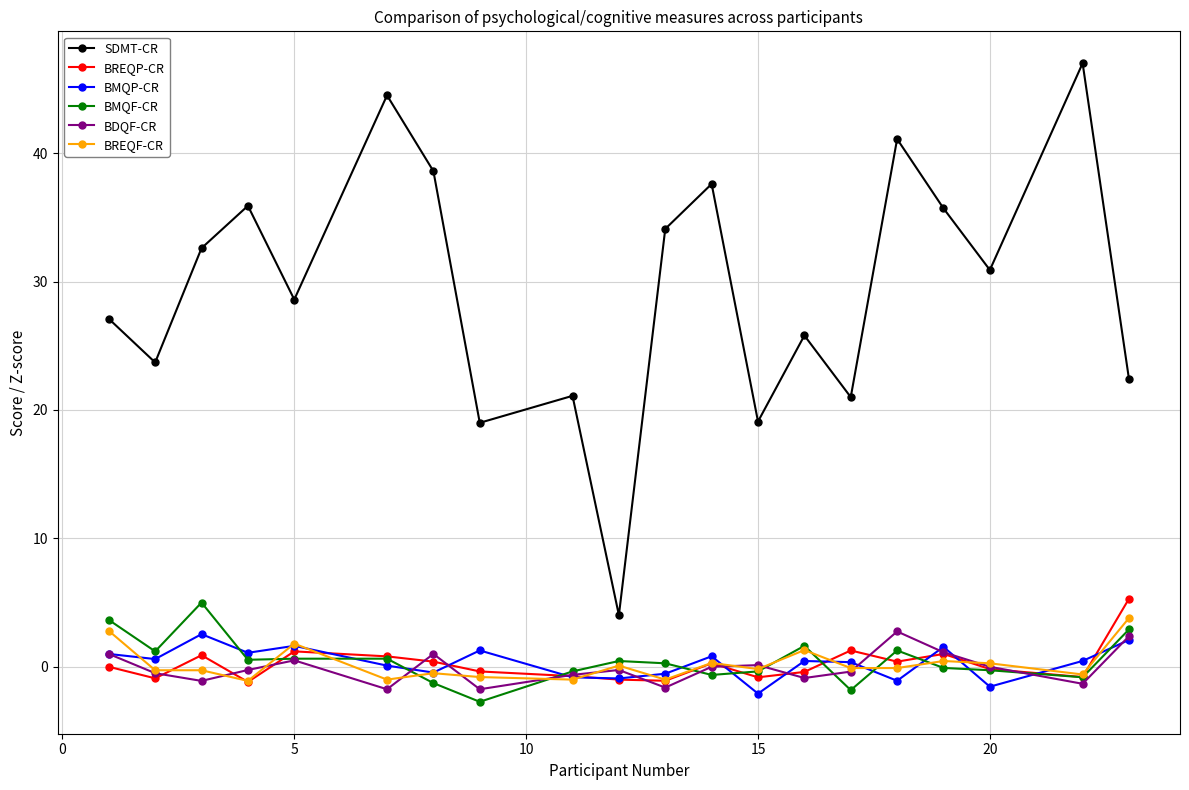

Does the chart display data point markers on the line(s)?

Yes